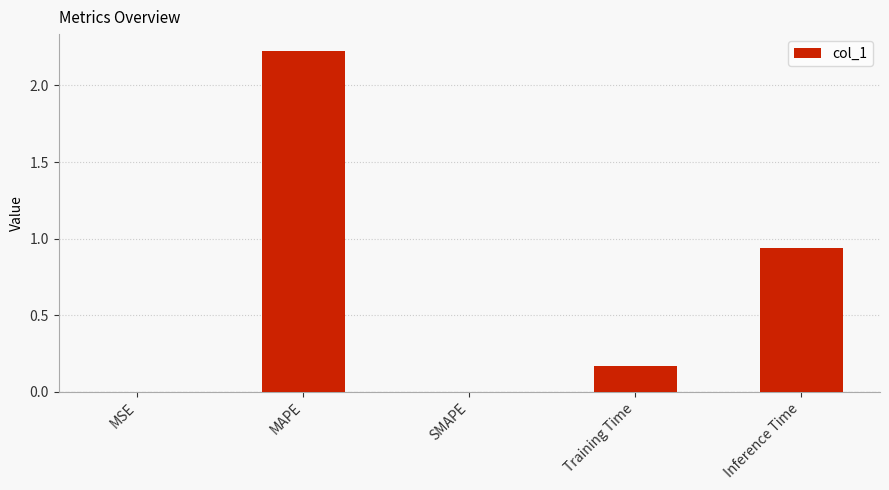

At which category does the chart reach its peak across all series?

MAPE